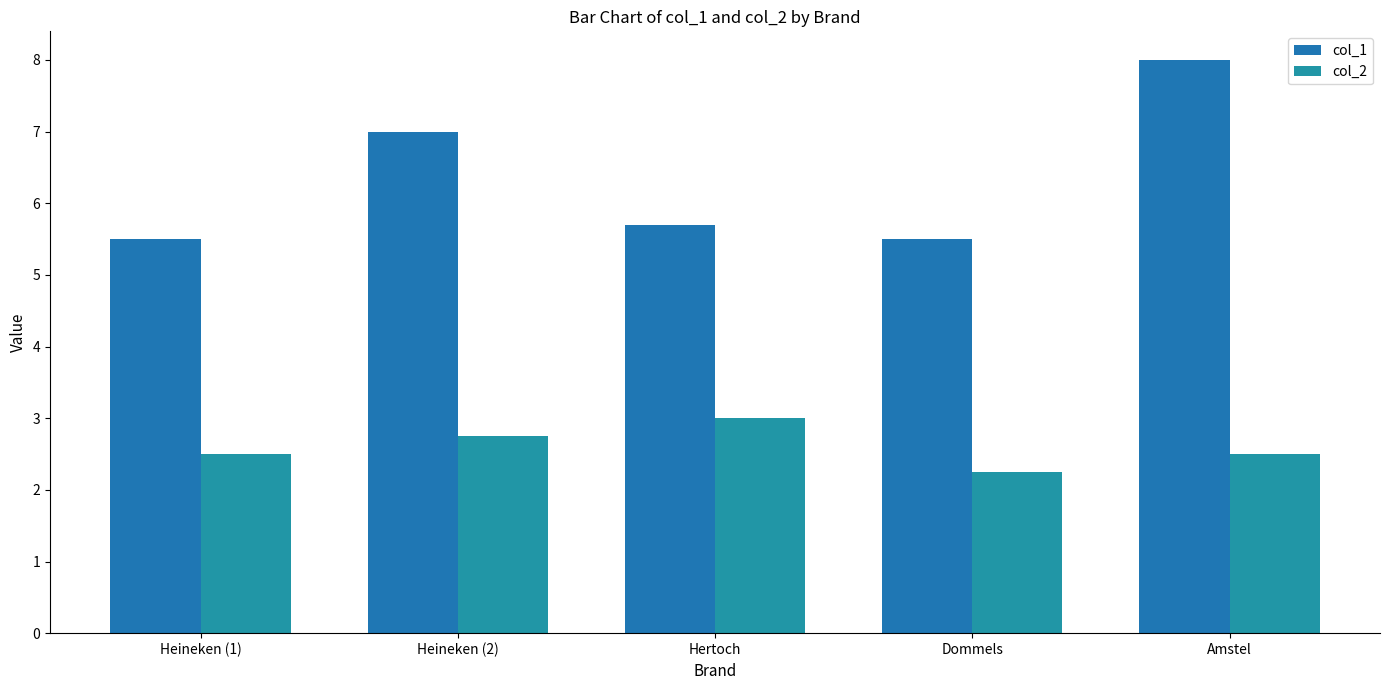

Which series has the largest total across all categories?

col_1